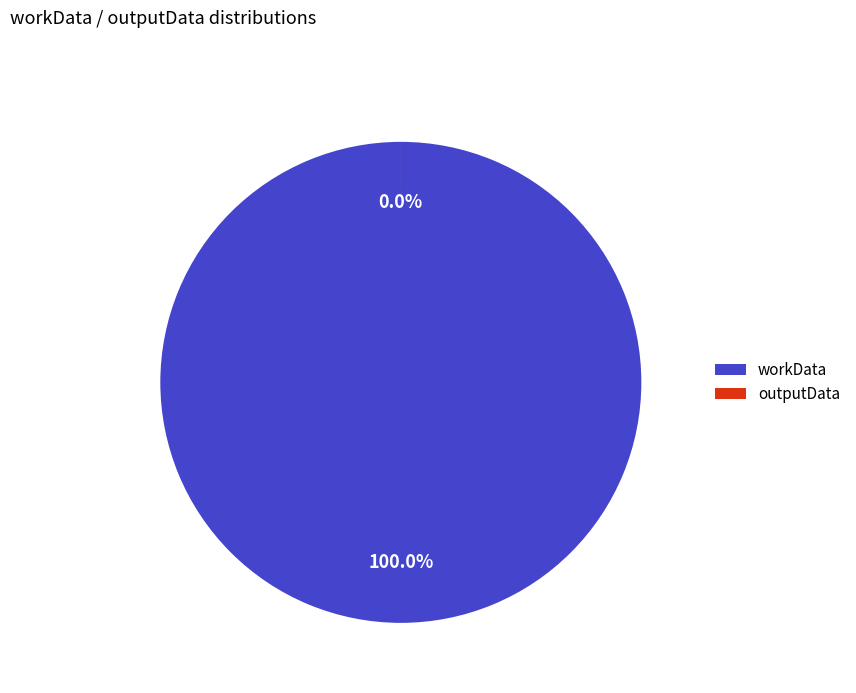

What is the change in value from workData to outputData?

-201589640